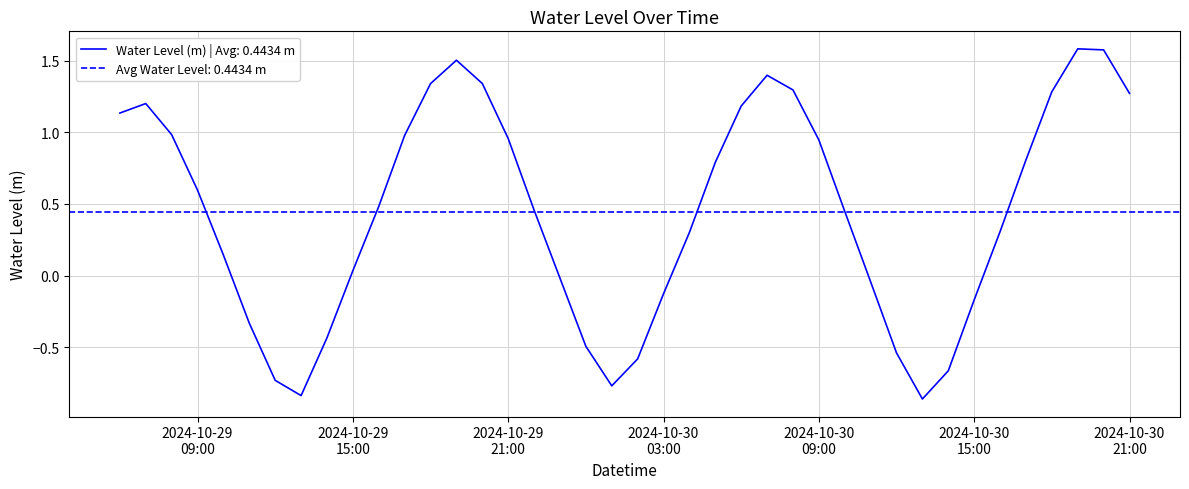

What is the maximum value shown in the chart?

1.6